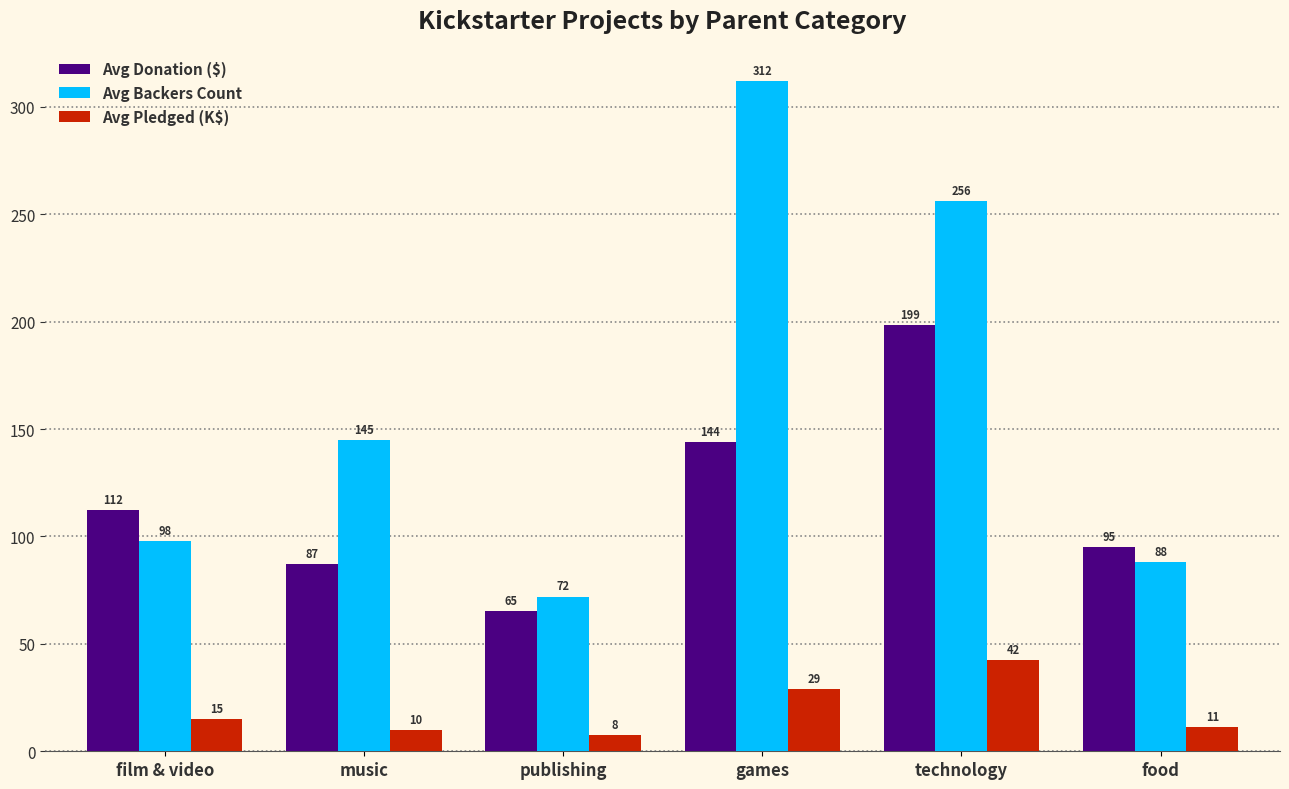

What is the sum of all Avg Donation ($) values?

702.5